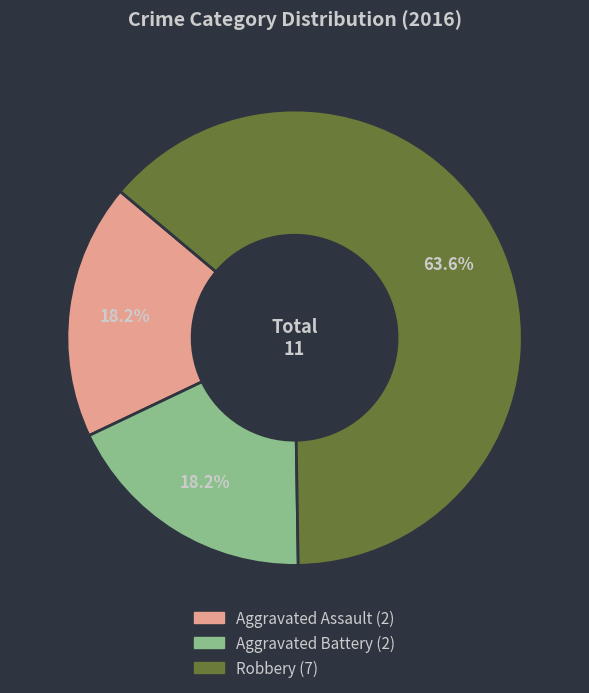

What percentage is the Aggravated Battery slice, to the nearest percent?

18%